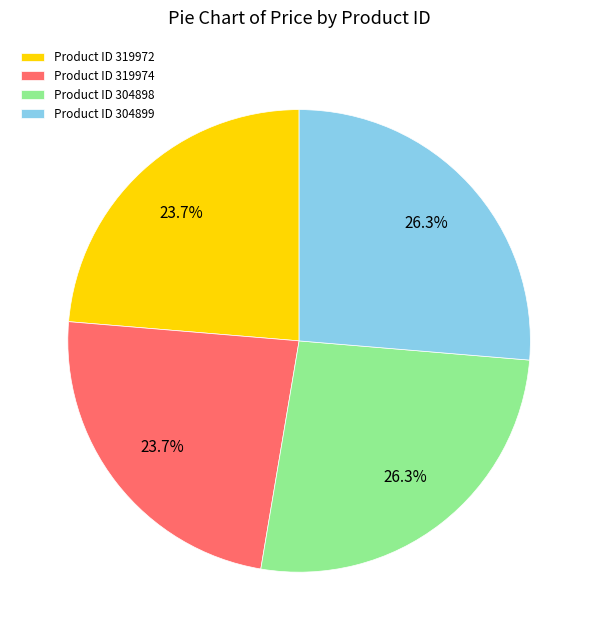

Does Product ID 304898 represent more than half of the total?

No